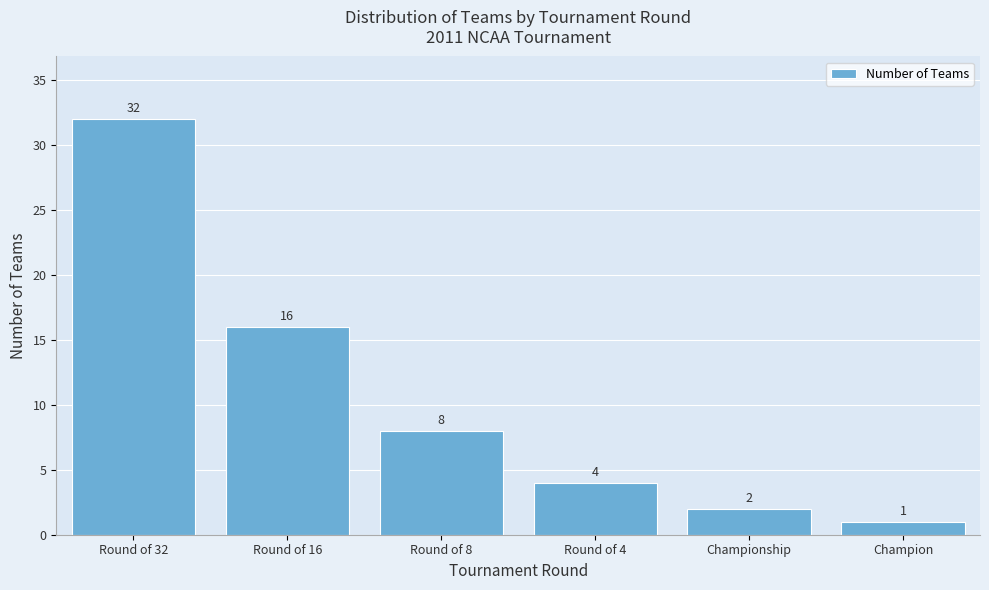

Reading left to right, extract all data points from this chart.

32	16	8	4	2	1